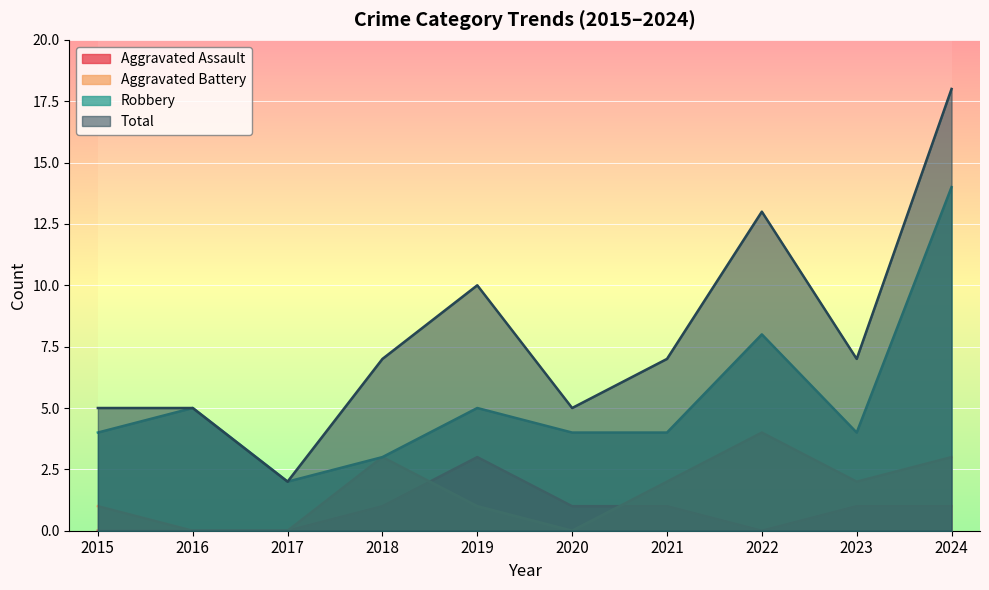

The Total series shows 7 at 2021. True or false?

True